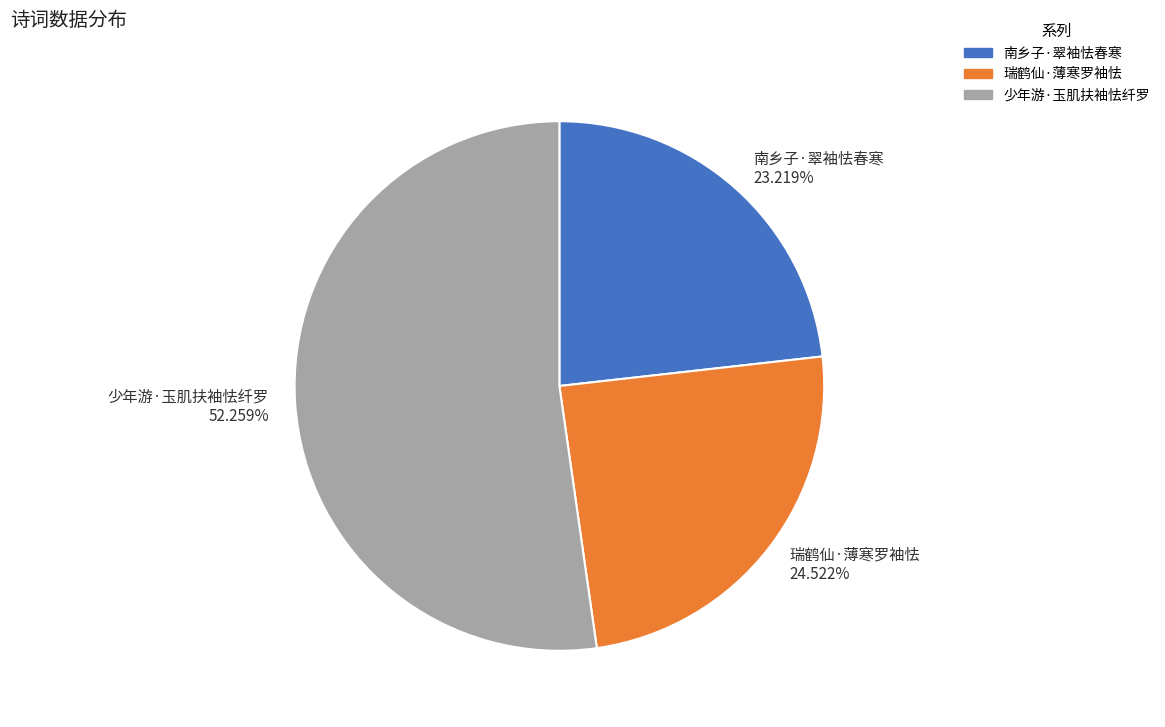

Rank the categories by value from highest to lowest.

少年游·玉肌扶袖怯纤罗, 瑞鹤仙·薄寒罗袖怯, 南乡子·翠袖怯春寒